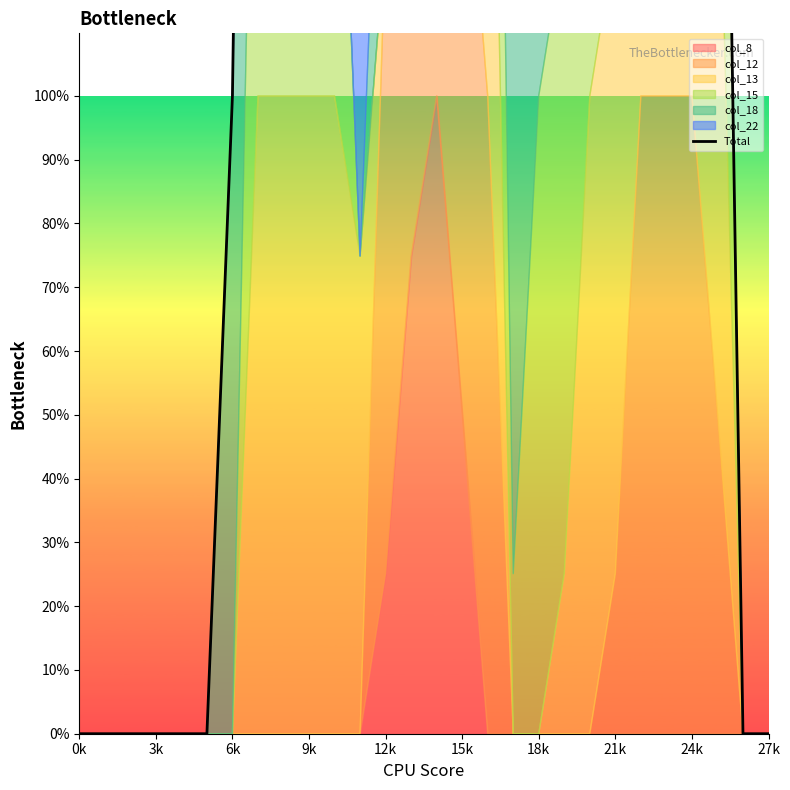

True or false: the data has more than 2 interior local peaks.

True